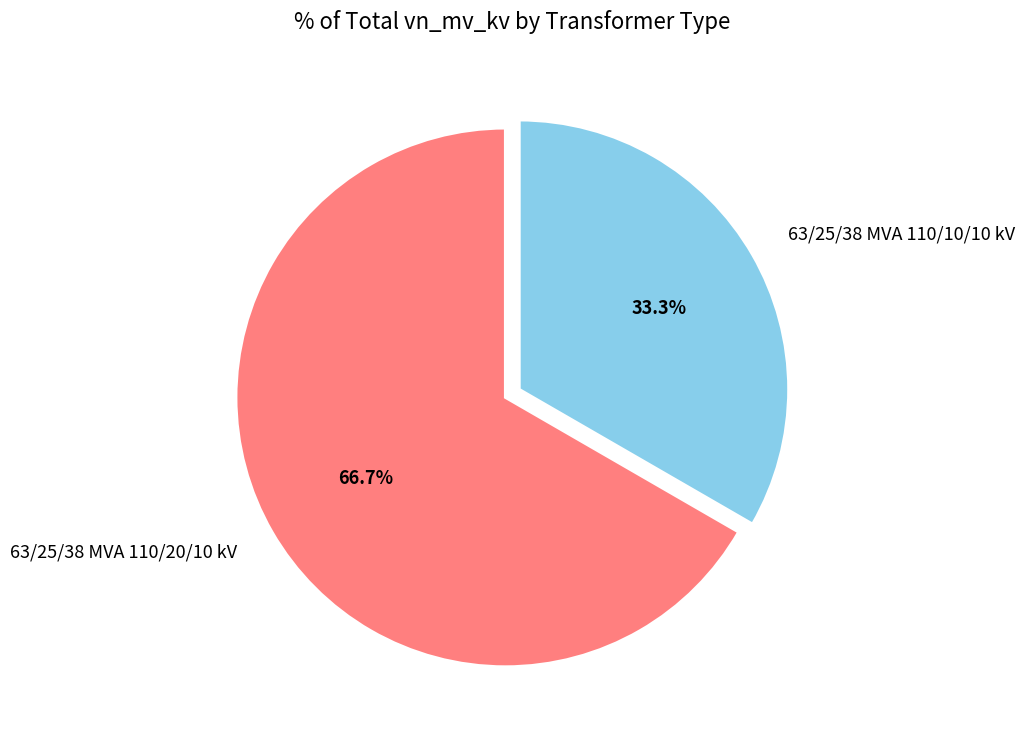

To the nearest percent, what percentage of the pie is 63/25/38 MVA 110/10/10 kV?

33%